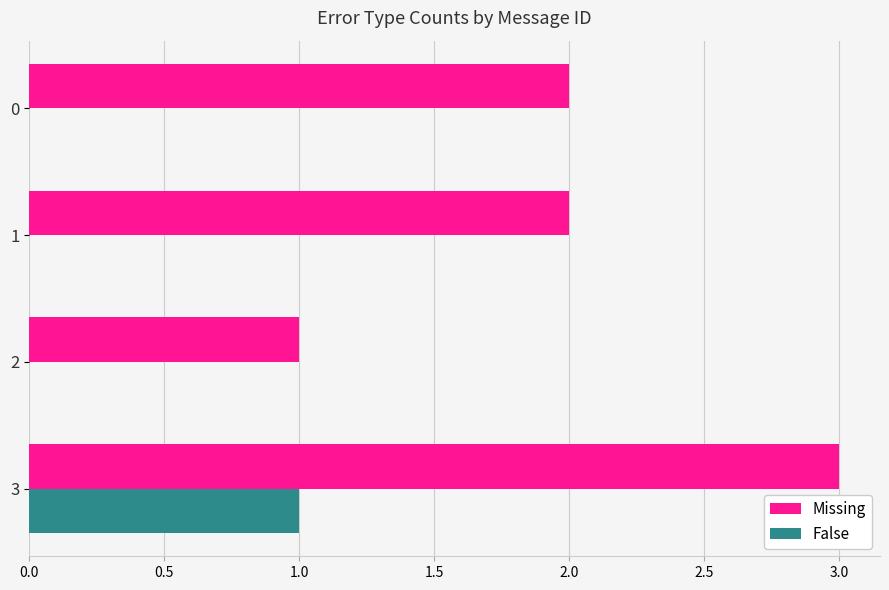

Which series has the widest spread of values?

Missing